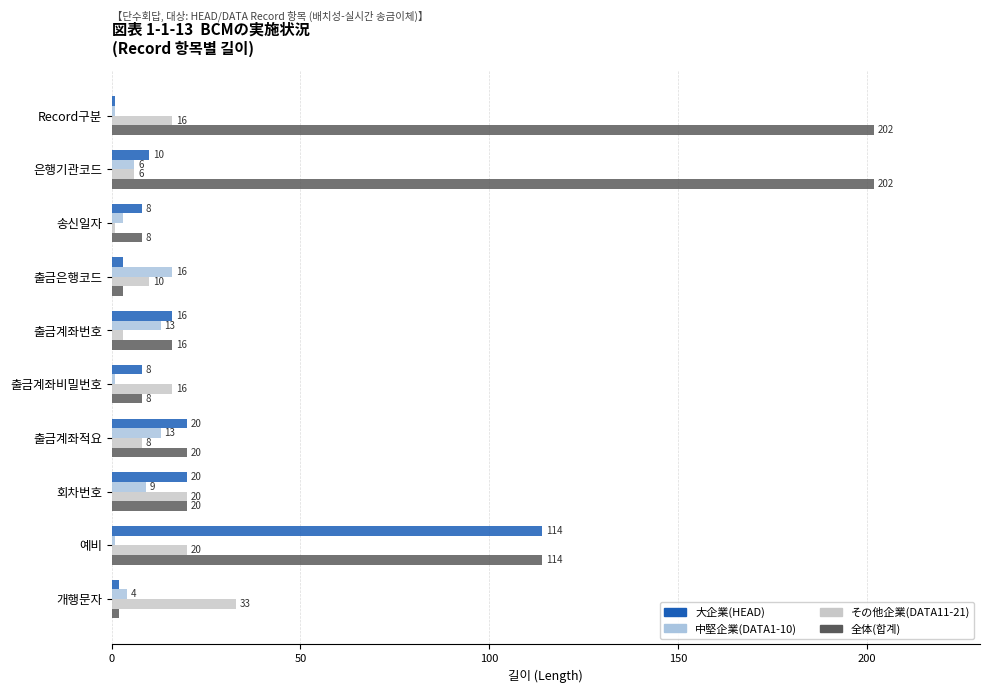

What is the difference between the maximum and second lowest values in the 全体(합계) series?

199